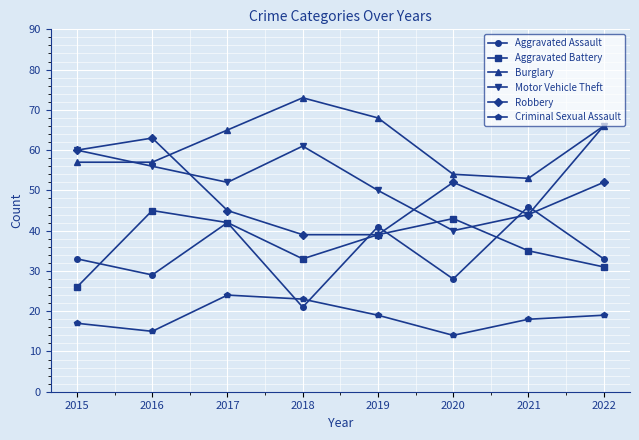

True or false: Burglary and Aggravated Battery intersect in this chart.

False